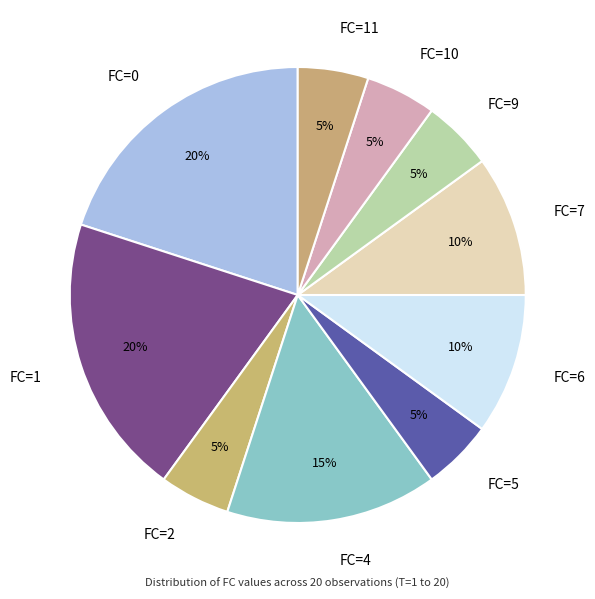

Combined, do FC=10 and FC=11 account for over 50%?

No